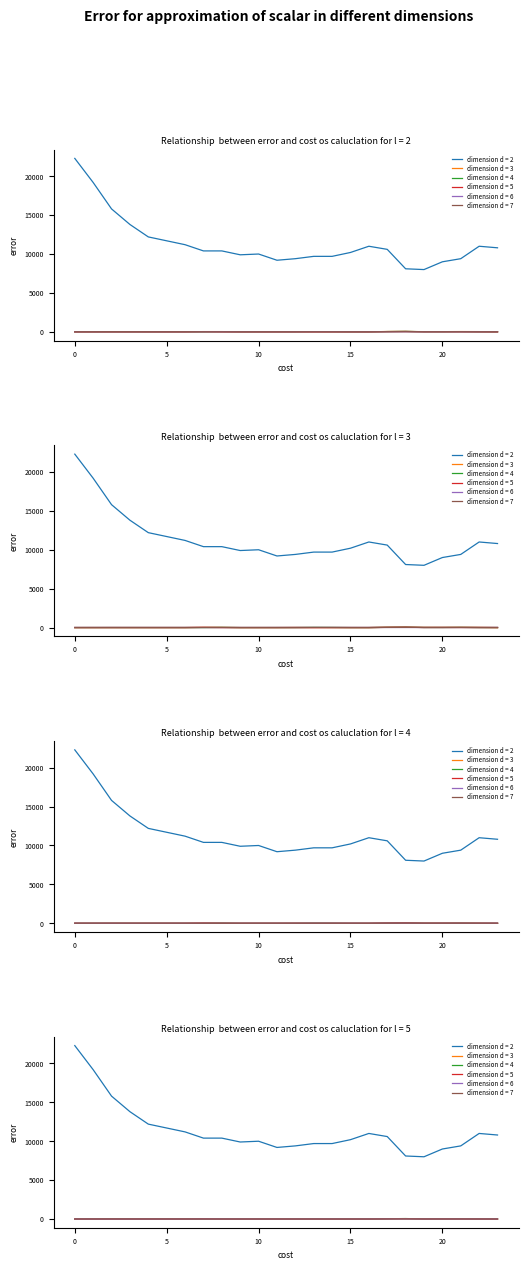

Is it true that ATT9 equals 6.8 at 18?

False